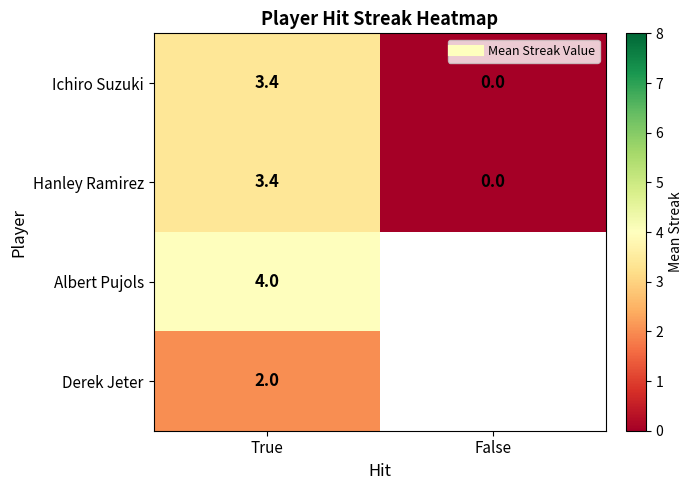

Is the value of Albert Pujols at False greater than the value of Derek Jeter at True?

No